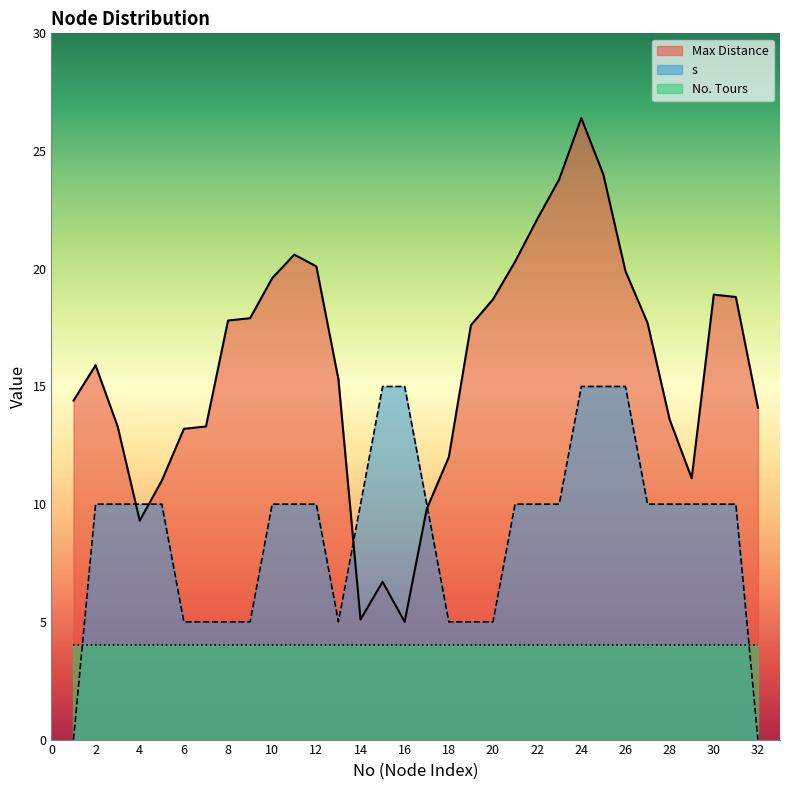

Which series has the largest range (max minus min)?

Max Distance